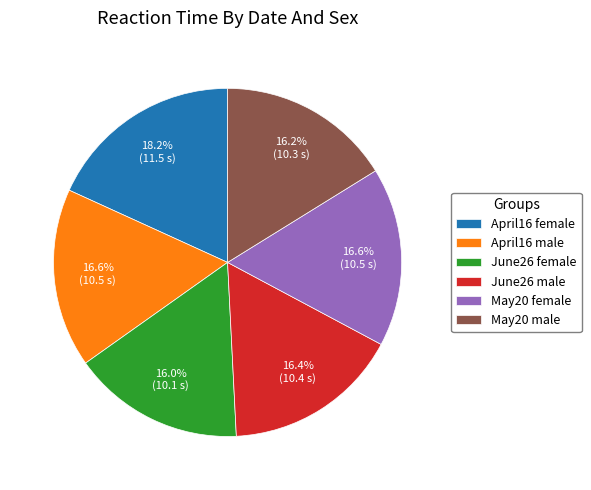

Combined, do June26 male and May20 male account for over 50%?

No